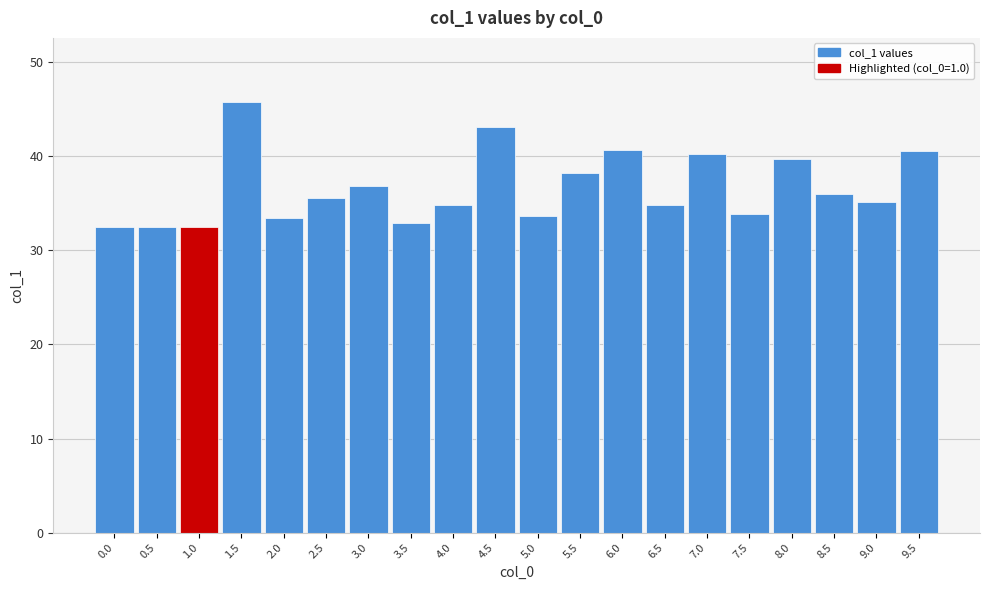

At which category does the chart reach its peak across all series?

1.5